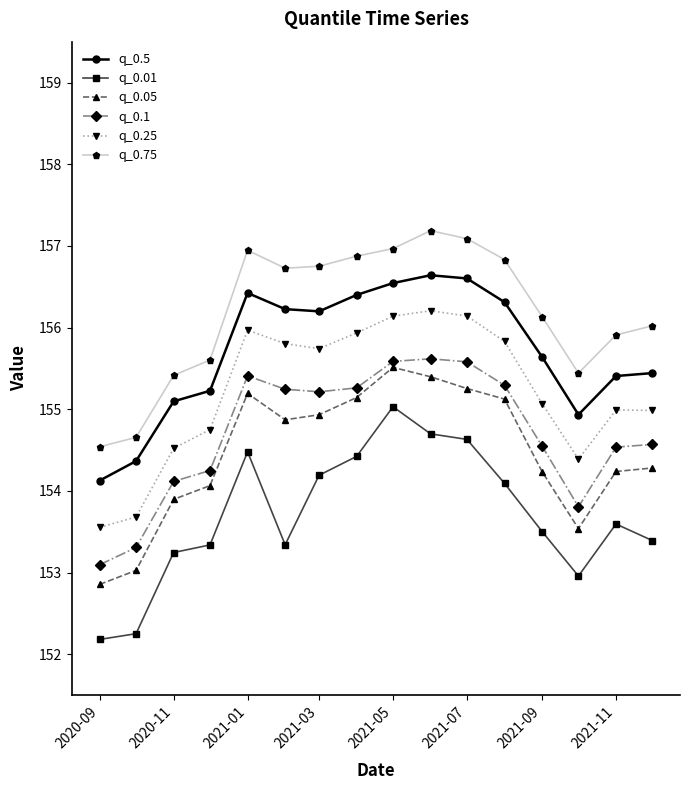

True or false: q_0.5 and q_0.05 cross at least once.

False